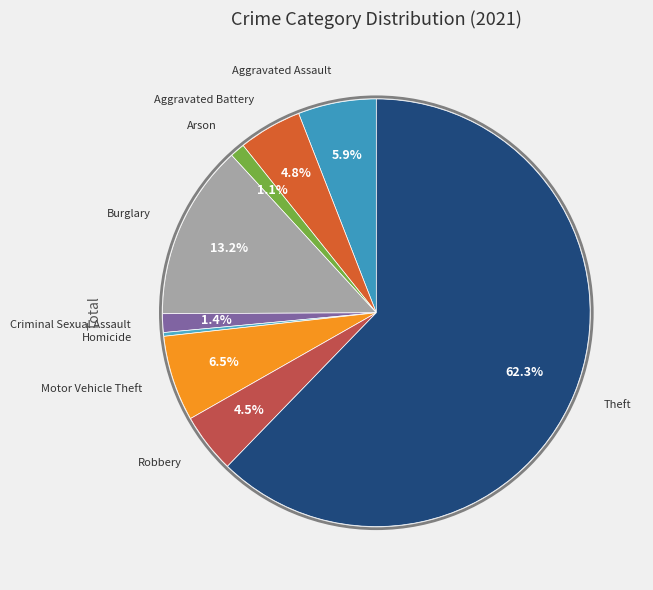

Which has a higher value, Burglary or Criminal Sexual Assault?

Burglary